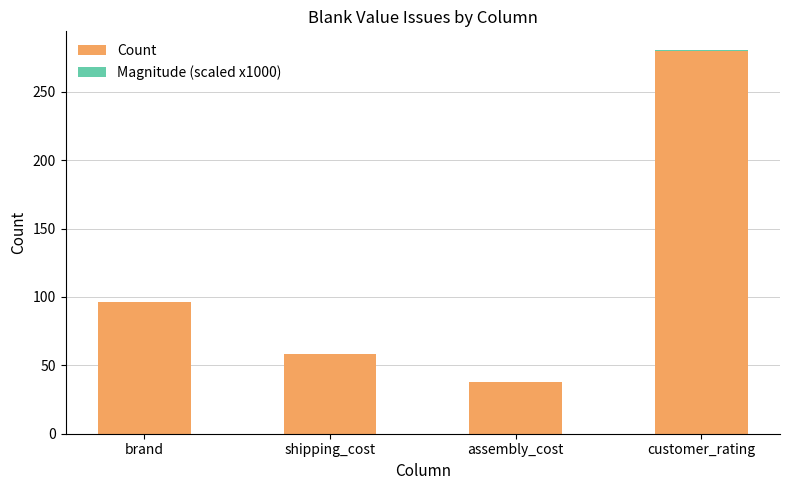

Where is Count nearest to the value 159?

brand